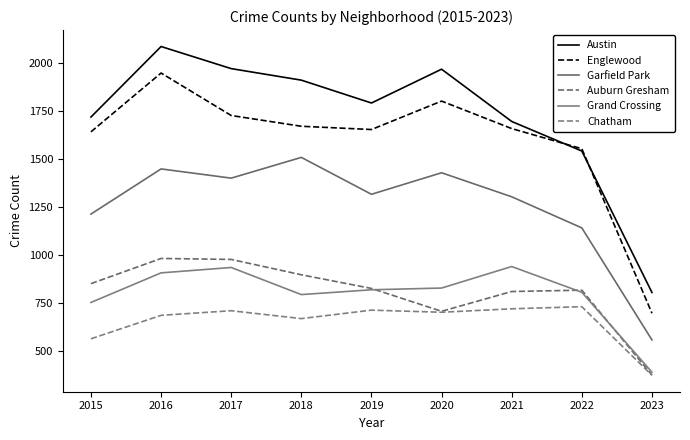

Between 2022 and 2023, which series saw the biggest shift?

Englewood